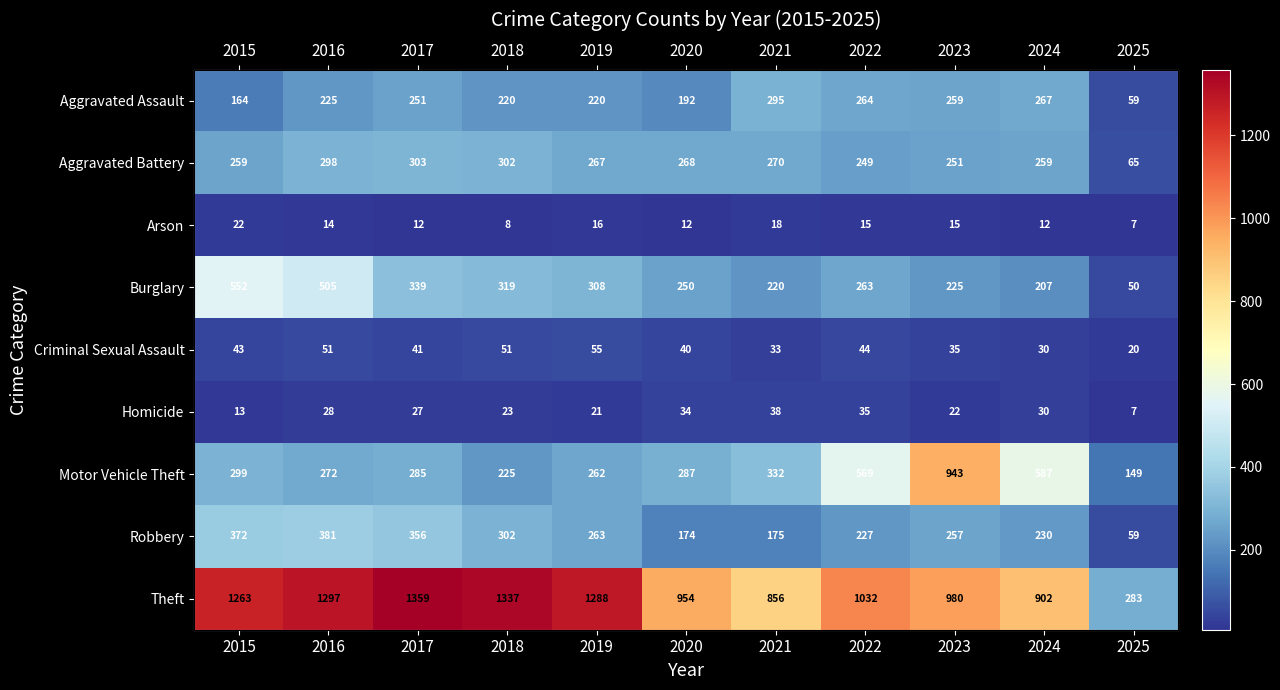

What value does the Aggravated Battery series have at 2018, to the nearest 50?

300